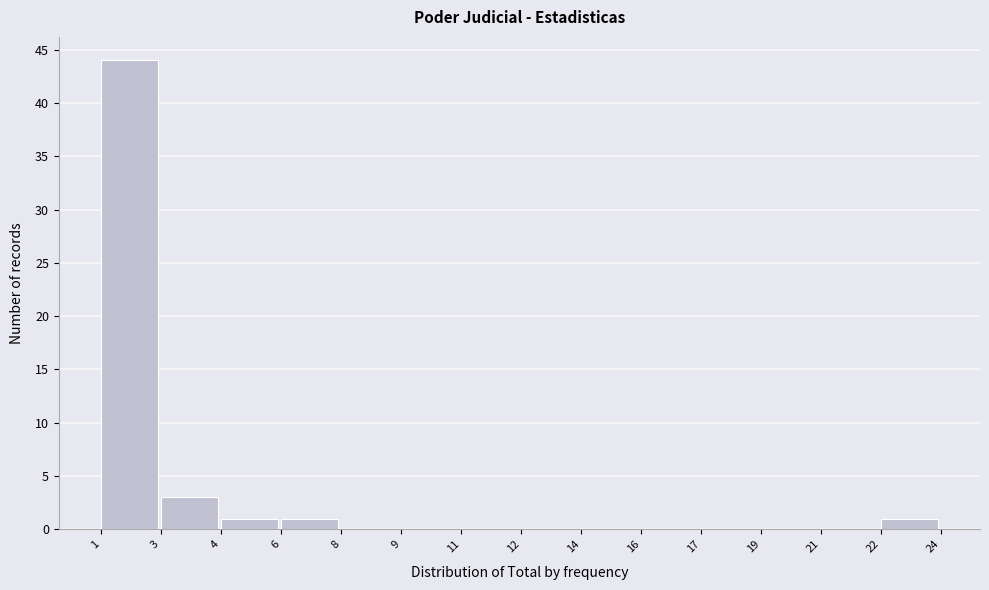

Reading left to right, list all the values displayed in this chart.

1=44	3=3	4=1	6=1	8=0	9=0	11=0	12=0	14=0	16=0	17=0	19=0	21=0	22=1